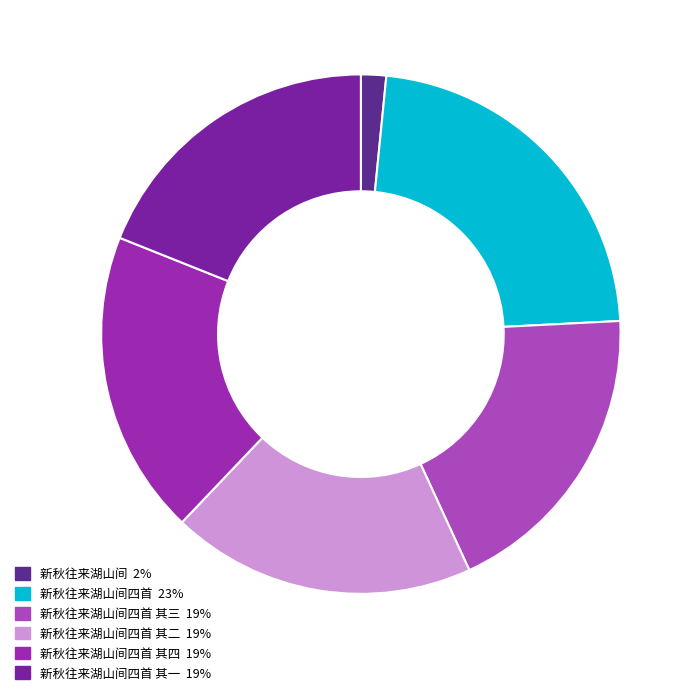

Count the number of slices in the pie.

6